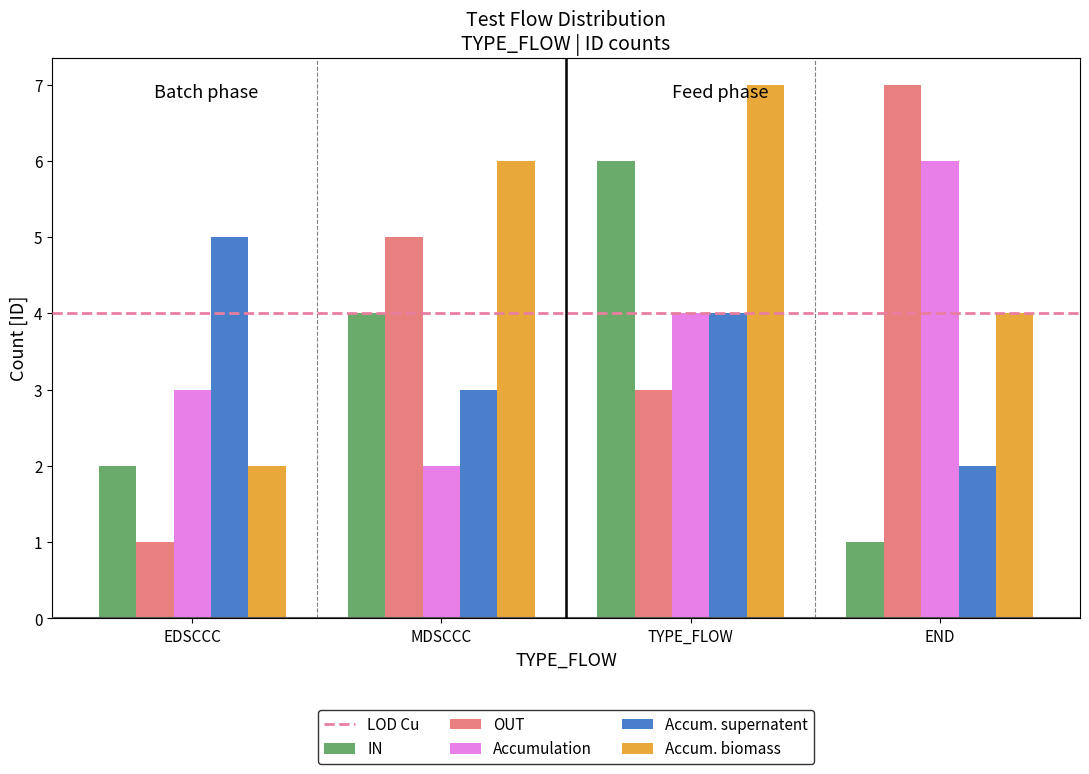

What is the highest value of the Accumulation series?

6